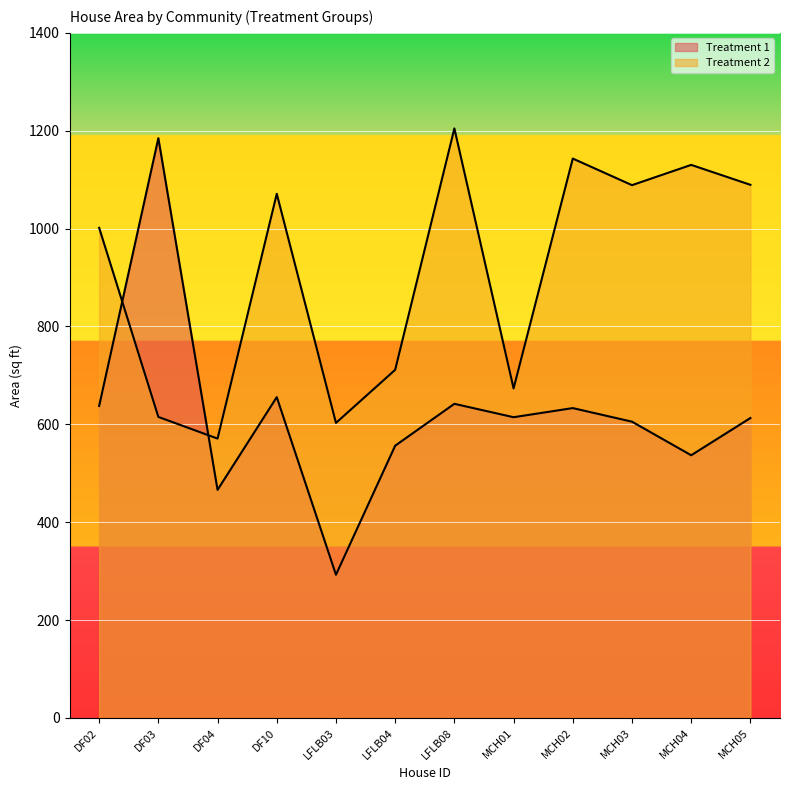

After their last crossing, which series has the higher values: Treatment 1 or Treatment 2?

Treatment 2